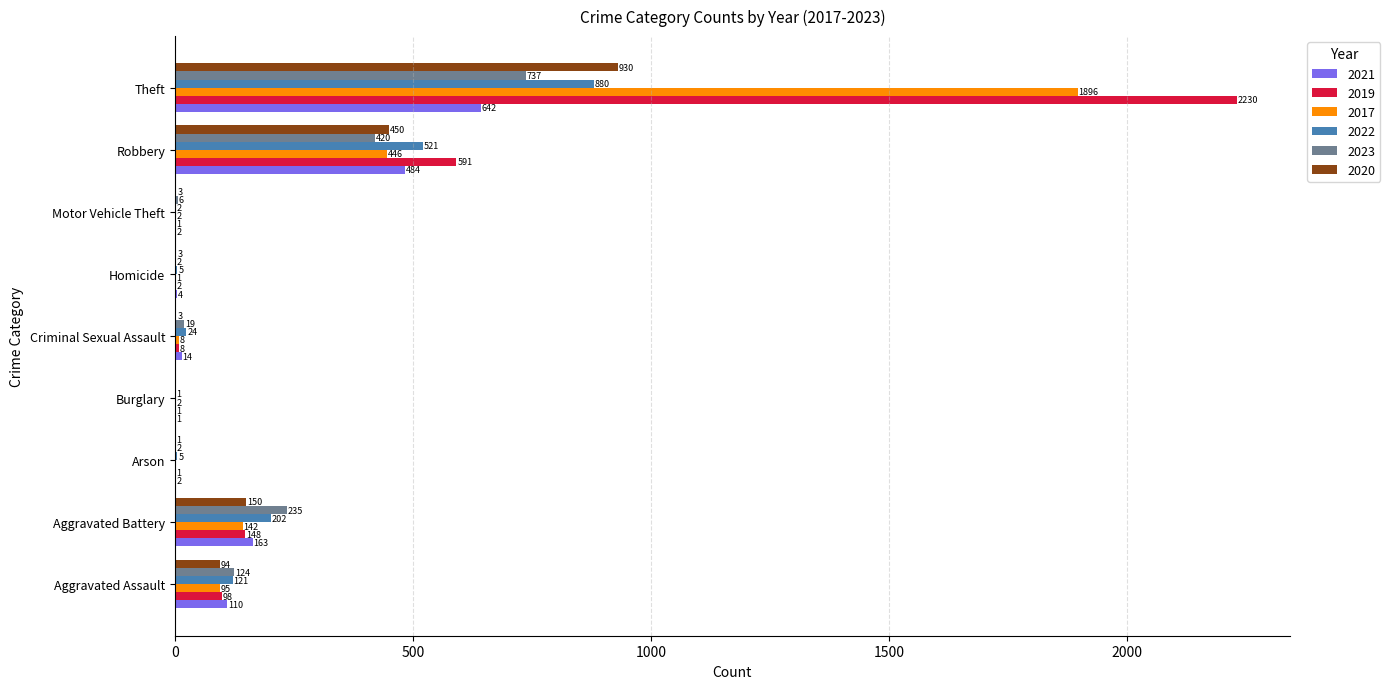

What is the sum of all 2017 values?

2592